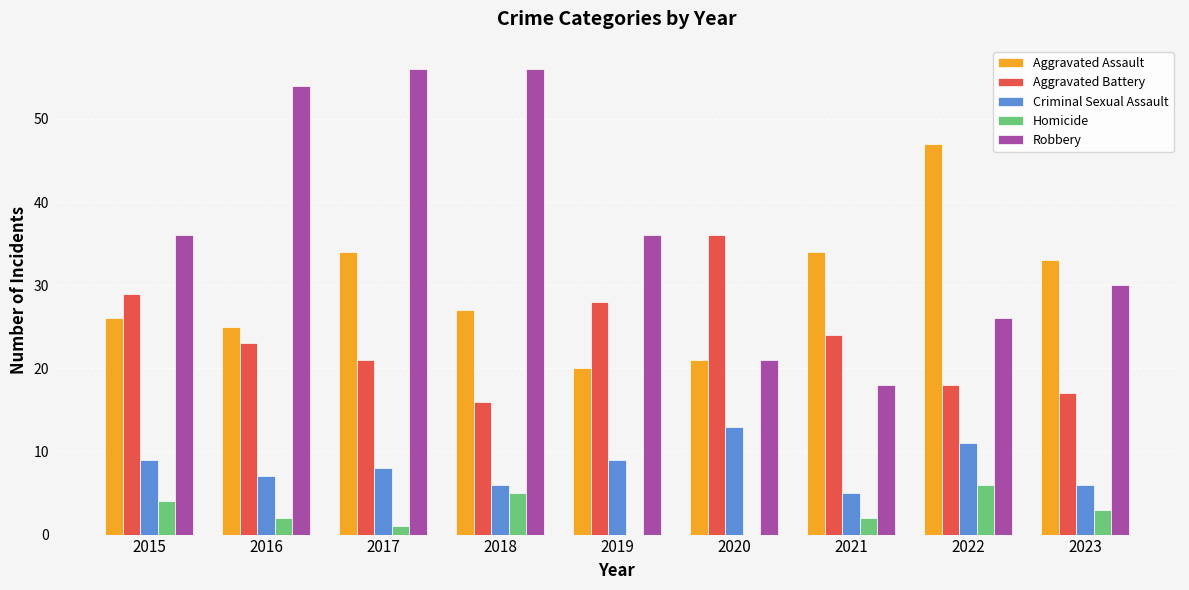

What value does the Robbery series have at 2022, to the nearest 5?

25